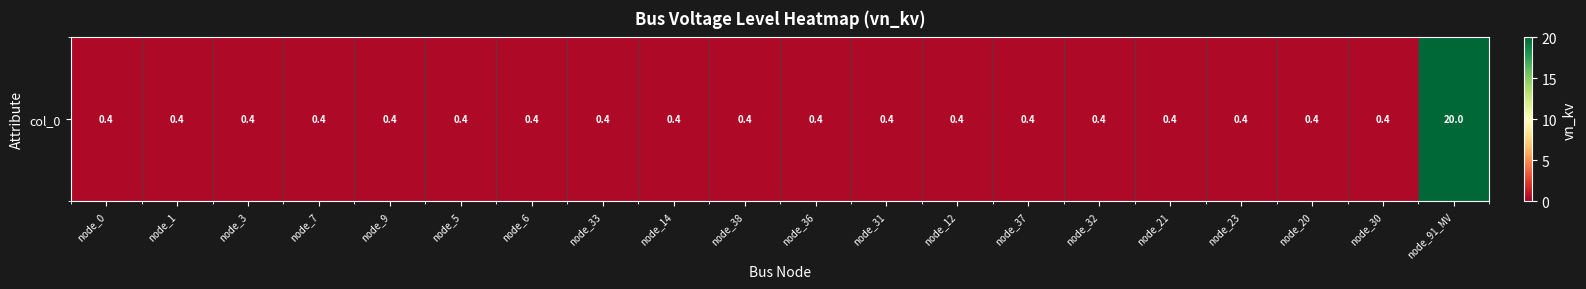

What is the sum of all values?

27.6